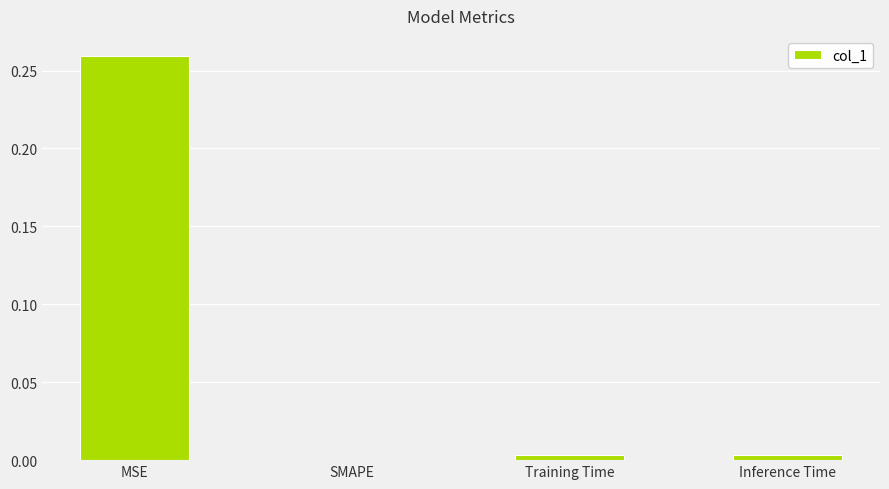

What is the change in value from MSE to Training Time?

-0.3